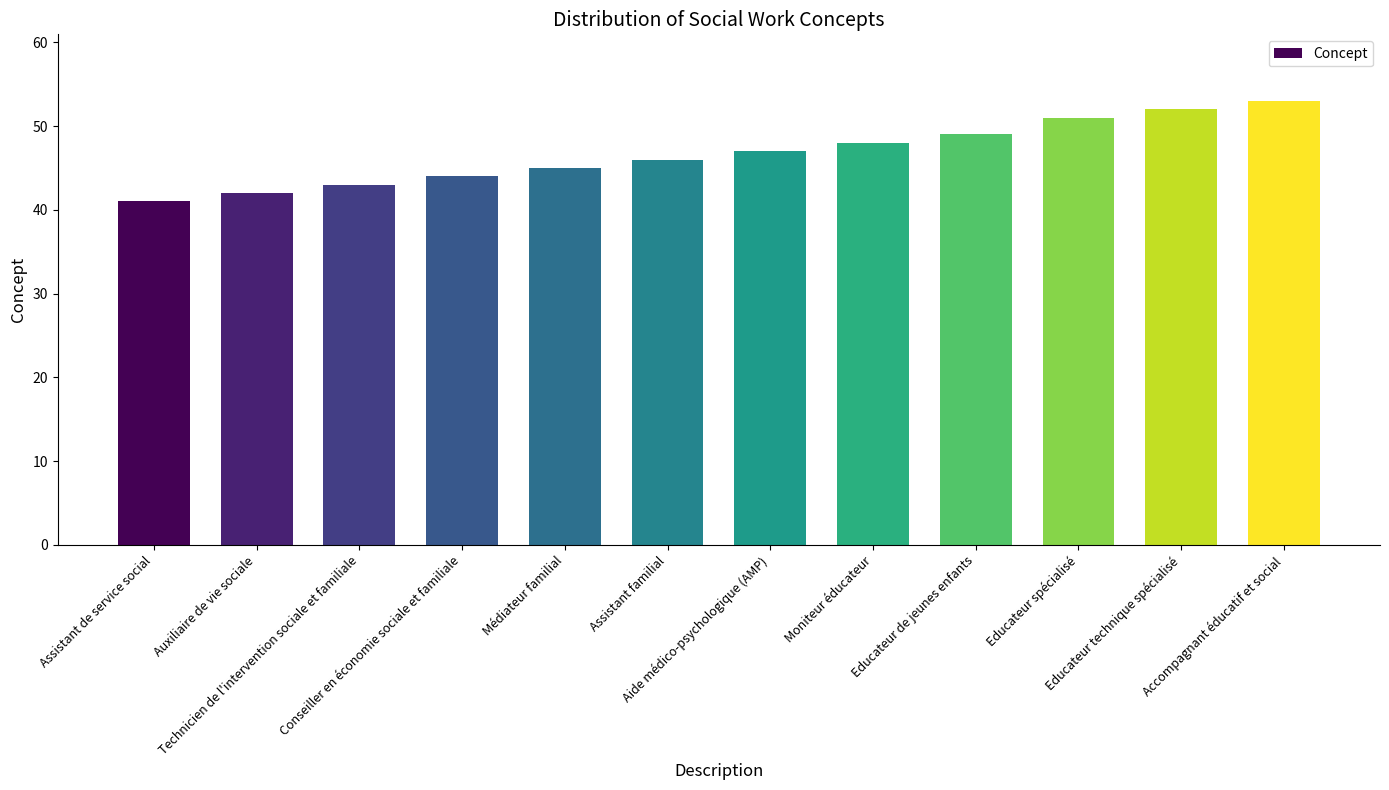

What is the minimum value shown in the chart?

41